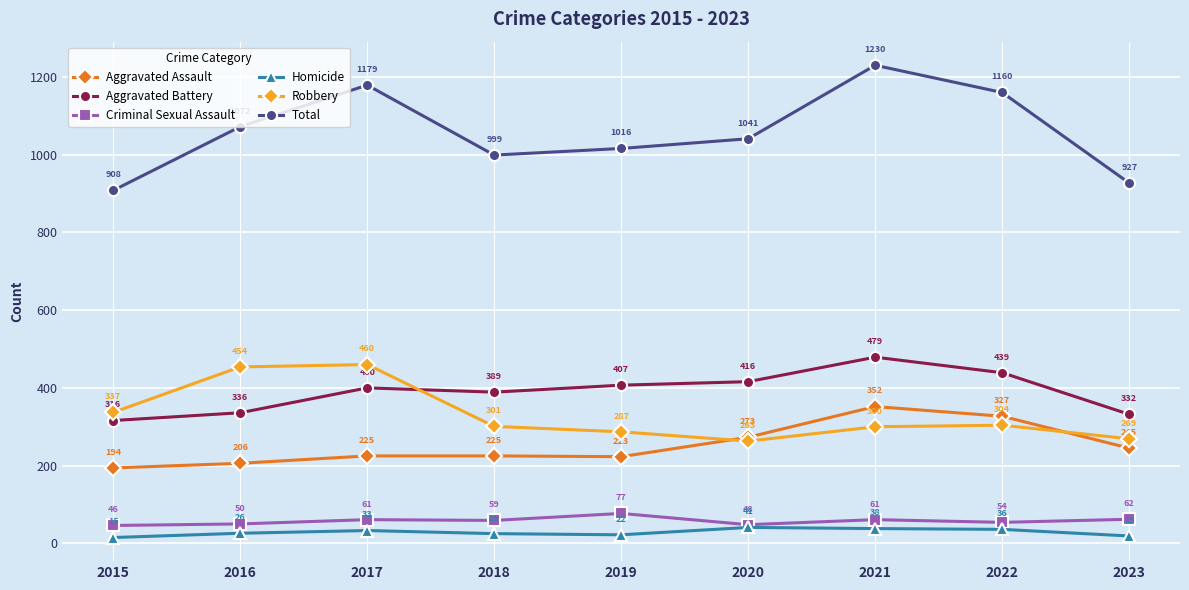

Reading right to left, extract all data points from this chart.

Aggravated Assault: 2023=245	2022=327	2021=352	2020=273	2019=223	2018=225	2017=225	2016=206	2015=194
Aggravated Battery: 2023=332	2022=439	2021=479	2020=416	2019=407	2018=389	2017=400	2016=336	2015=316
Criminal Sexual Assault: 2023=62	2022=54	2021=61	2020=48	2019=77	2018=59	2017=61	2016=50	2015=46
Homicide: 2023=19	2022=36	2021=38	2020=41	2019=22	2018=25	2017=33	2016=26	2015=15
Robbery: 2023=269	2022=304	2021=300	2020=263	2019=287	2018=301	2017=460	2016=454	2015=337
Total: 2023=927	2022=1160	2021=1230	2020=1041	2019=1016	2018=999	2017=1179	2016=1072	2015=908